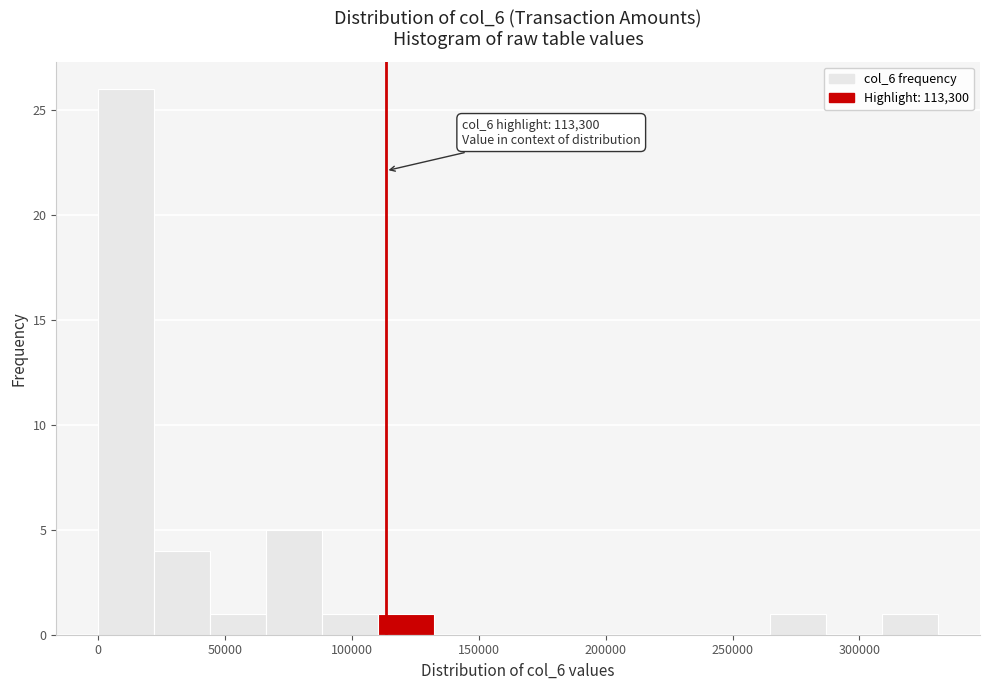

Over which range of the x-axis is the bar tallest?

0 to 20000